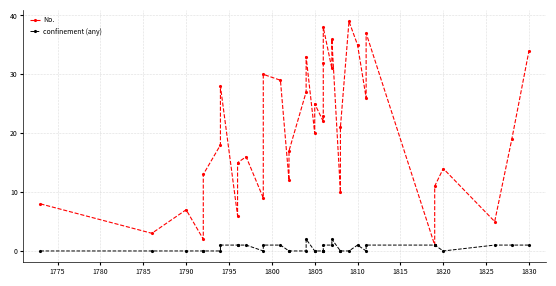

True or false: No. and confinement (any) intersect in this chart.

False